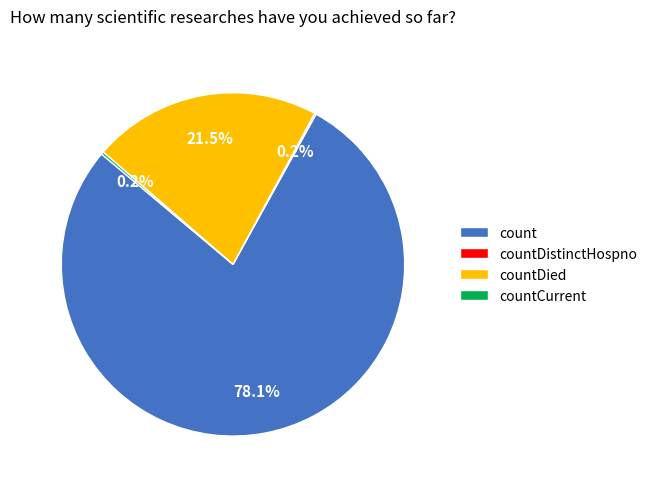

Between countDied and count, which is larger?

count